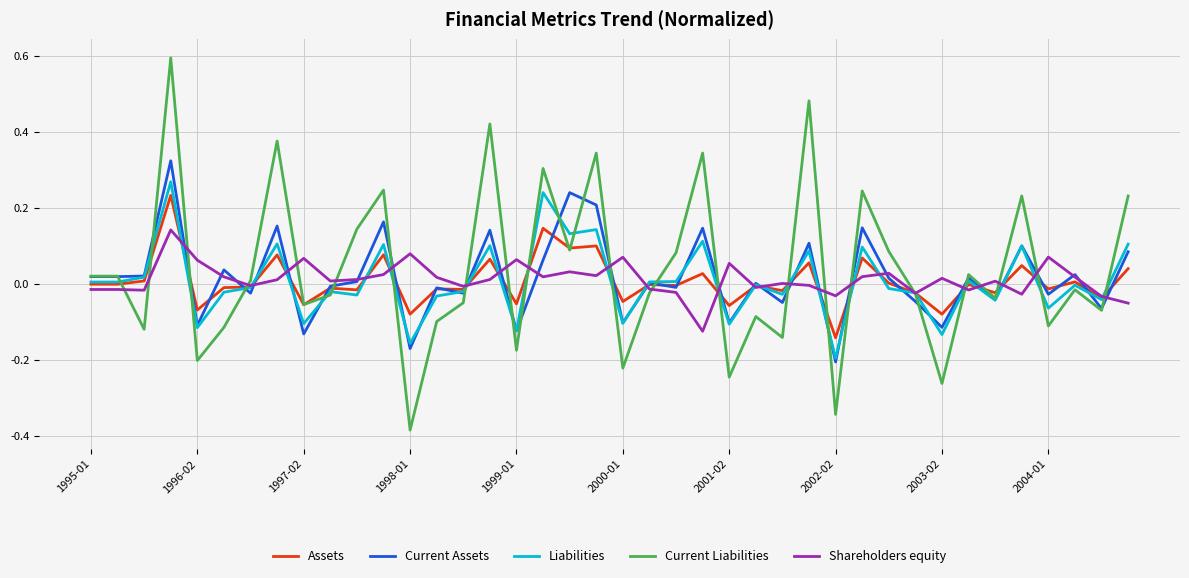

Which series has the largest range (max minus min)?

Current Liabilities